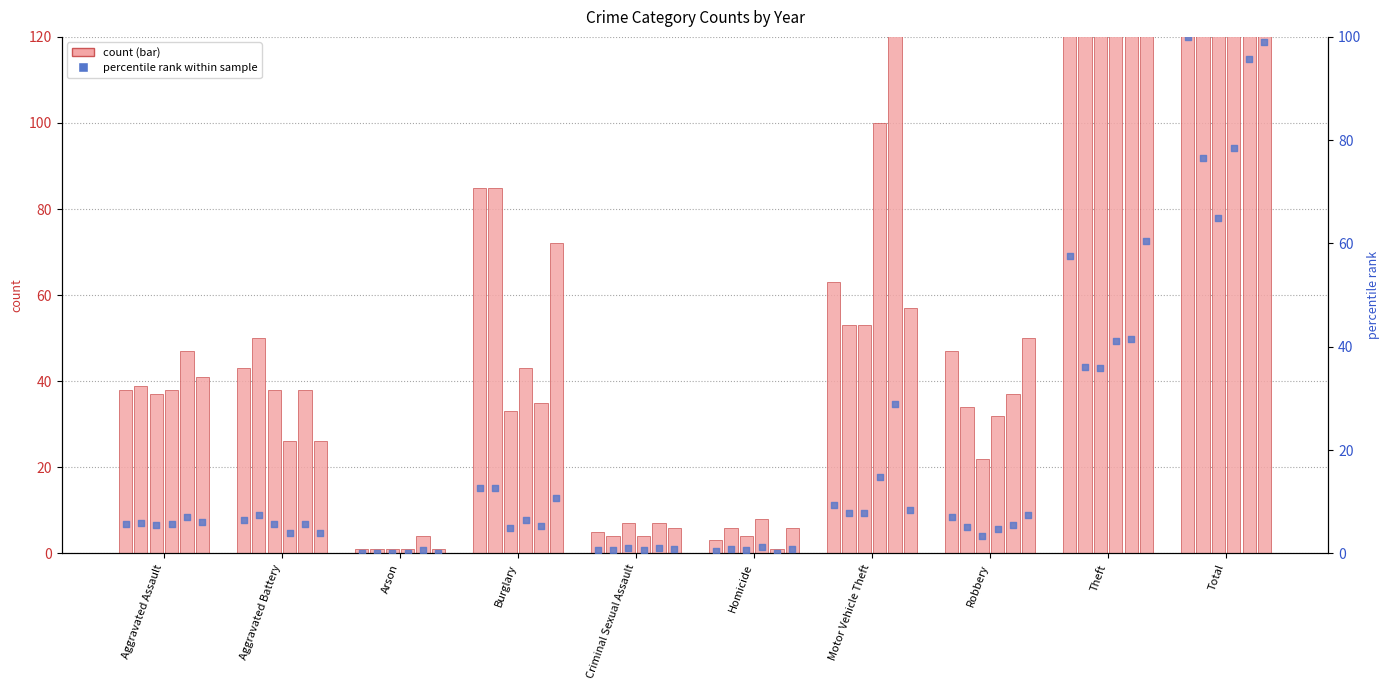

What is the change in value from Arson to Theft?

+57.4